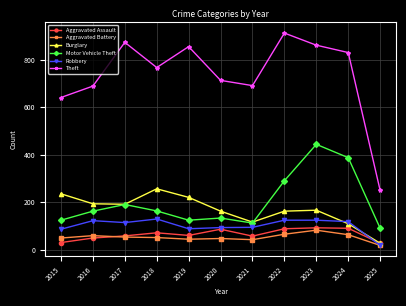

What is the value of the Aggravated Assault point at the 8th from the left?

89